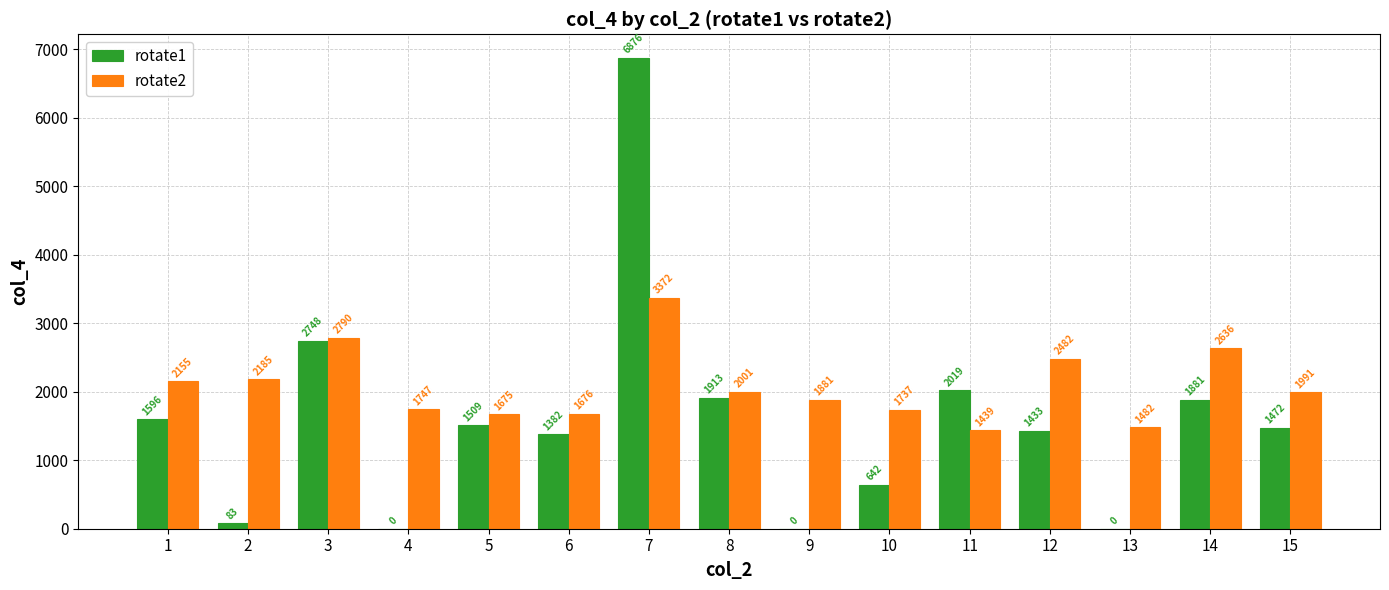

What is the spread (max minus min) of values at 5?

165.5